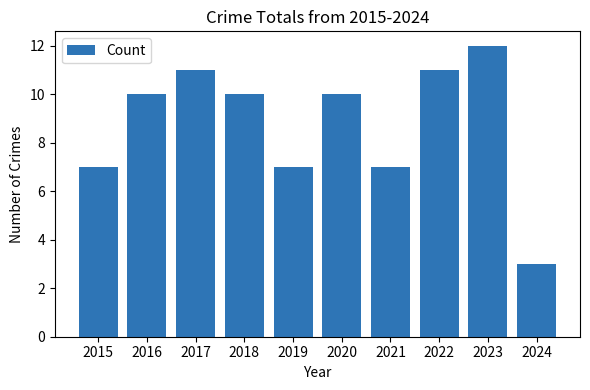

What is the value of the 10th bar from the left?

3